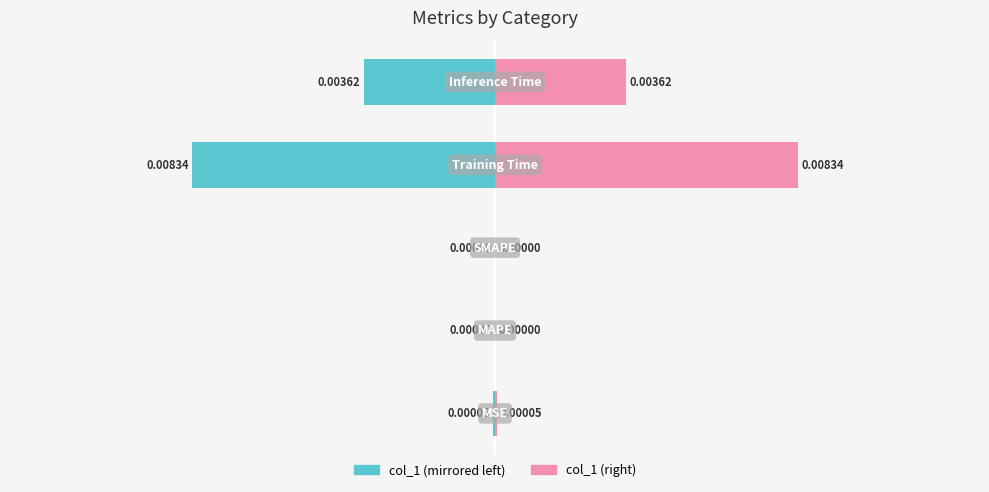

How many data points in col_1 (right) are above 0?

3